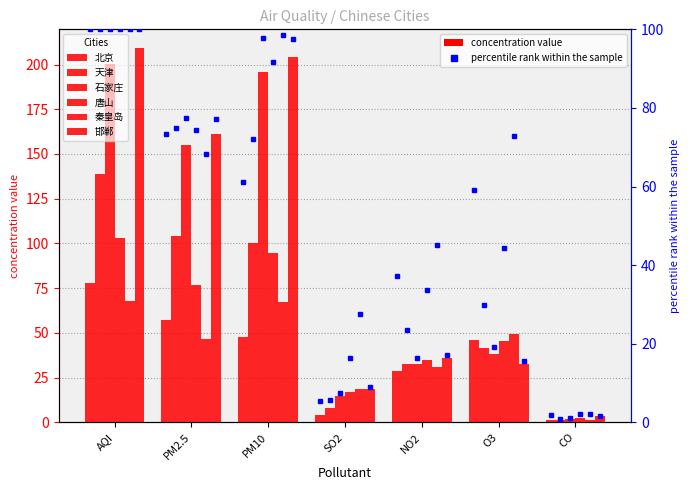

Rank the series at PM2.5 from lowest to highest value.

秦皇岛, 北京, 唐山, 天津, 石家庄, 邯郸